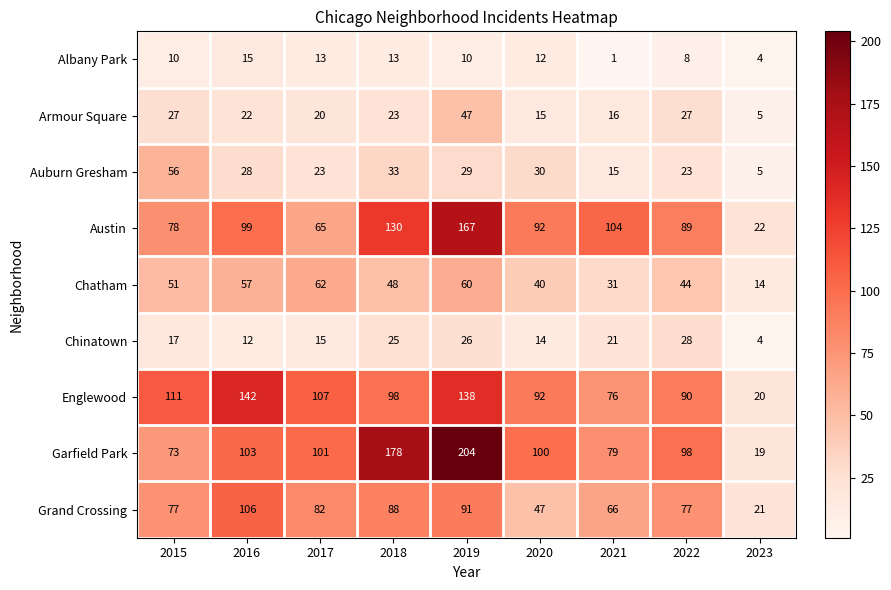

Between 2015 and 2021, which series saw the biggest shift?

Auburn Gresham